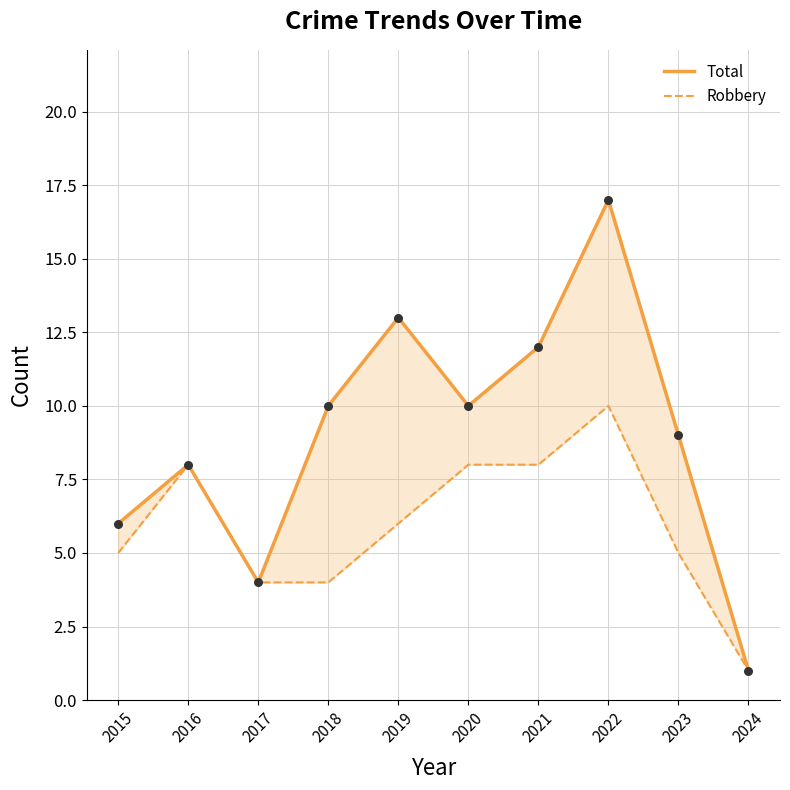

At how many categories does at least one series exceed 12?

2